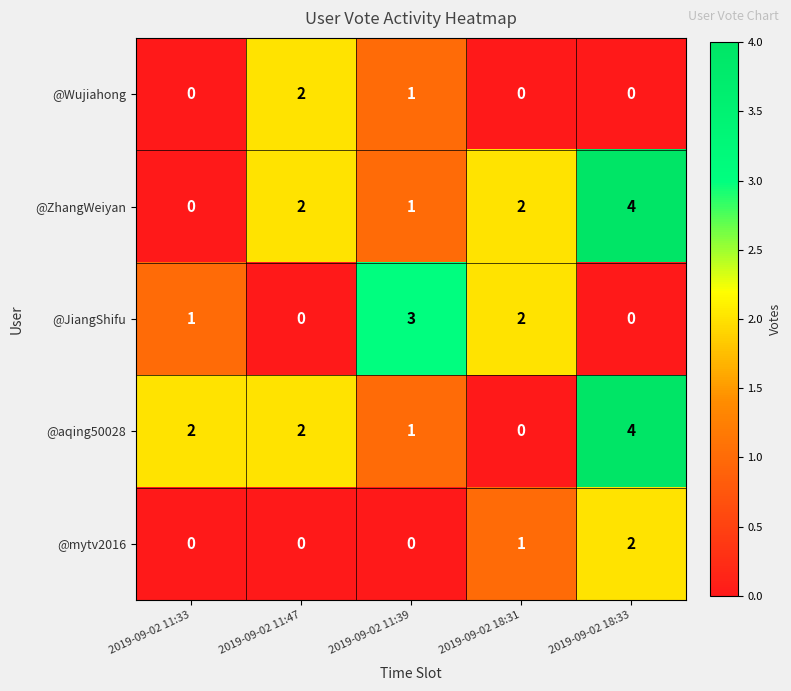

What is the total value across all series at 2019-09-02 11:39?

6